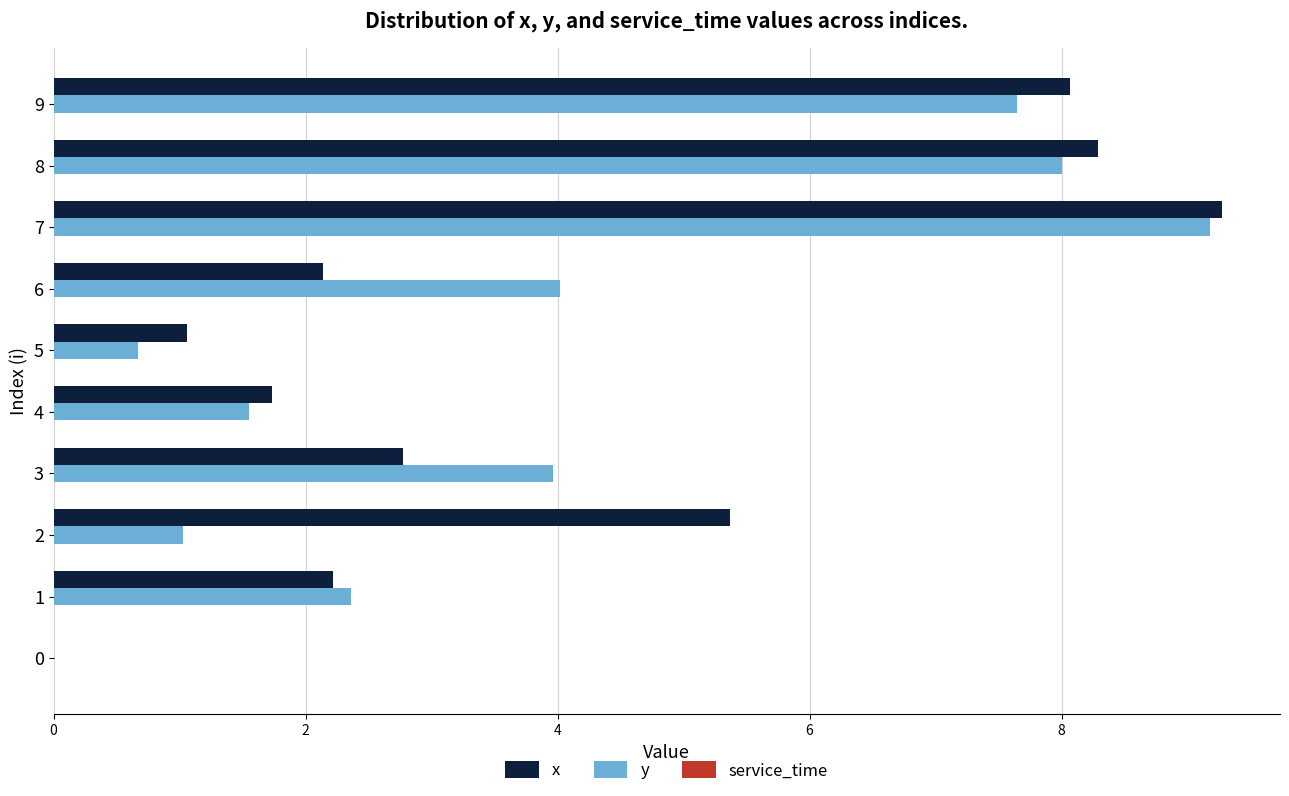

Is it true that y equals 8.0 at 8?

True